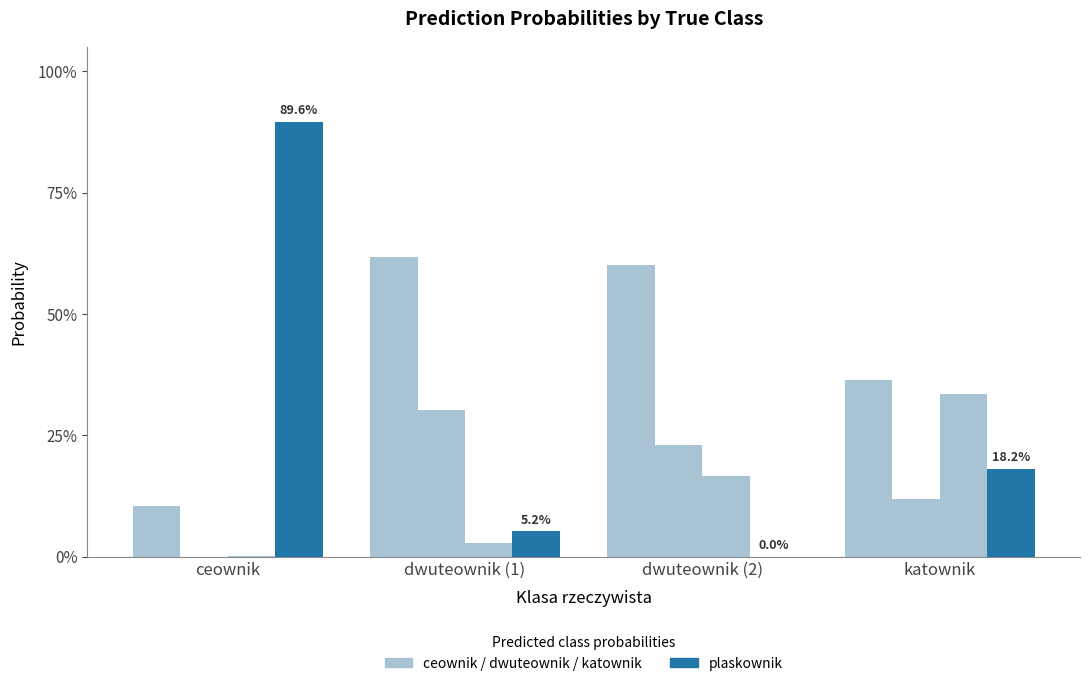

Are the bars horizontal?

No